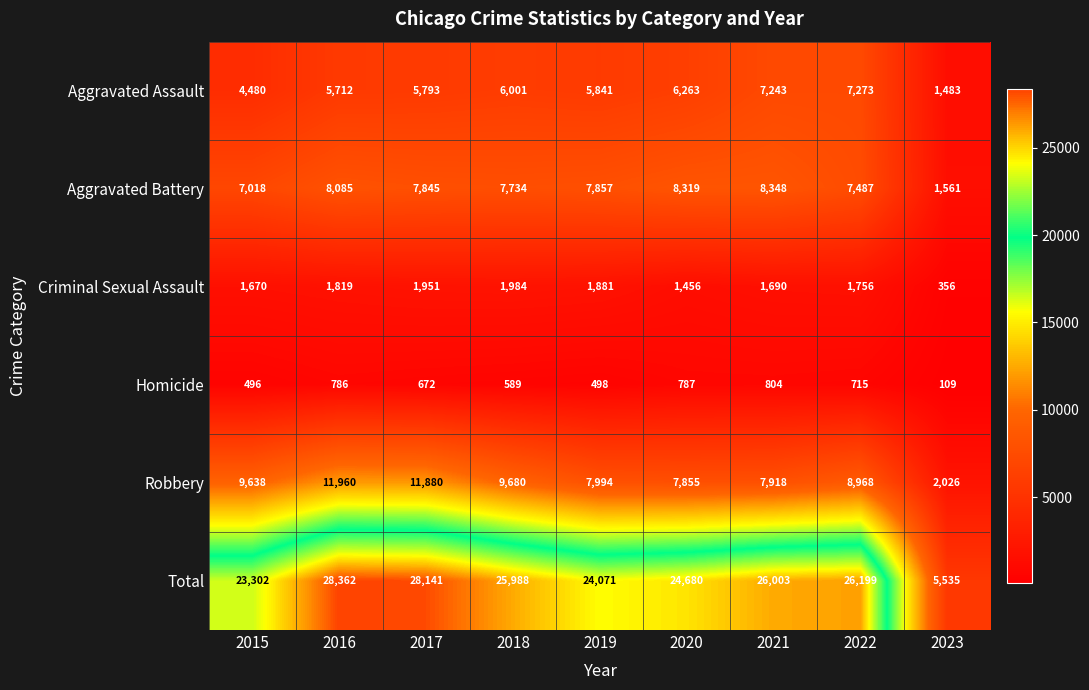

What is the spread (max minus min) of values at 2022?

25484